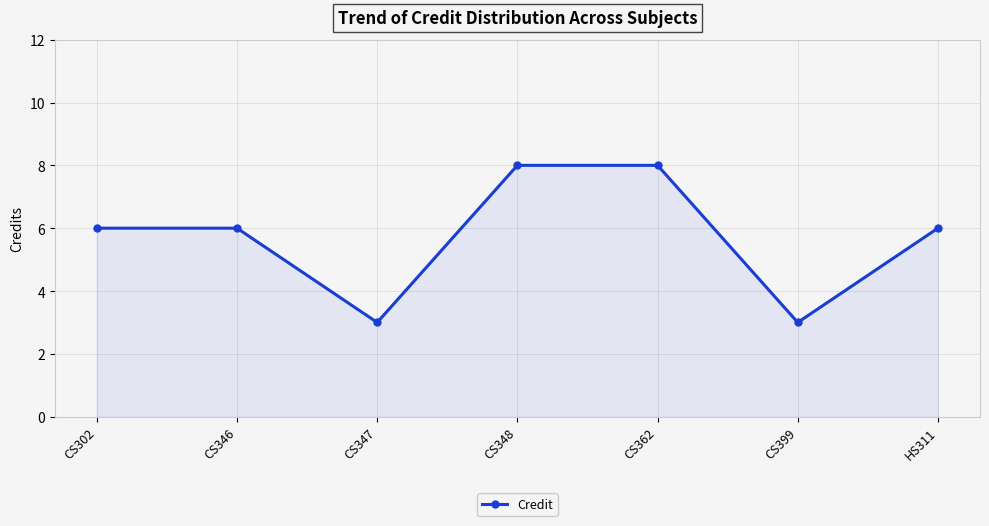

What is the sum of the values at CS362 and CS347?

11